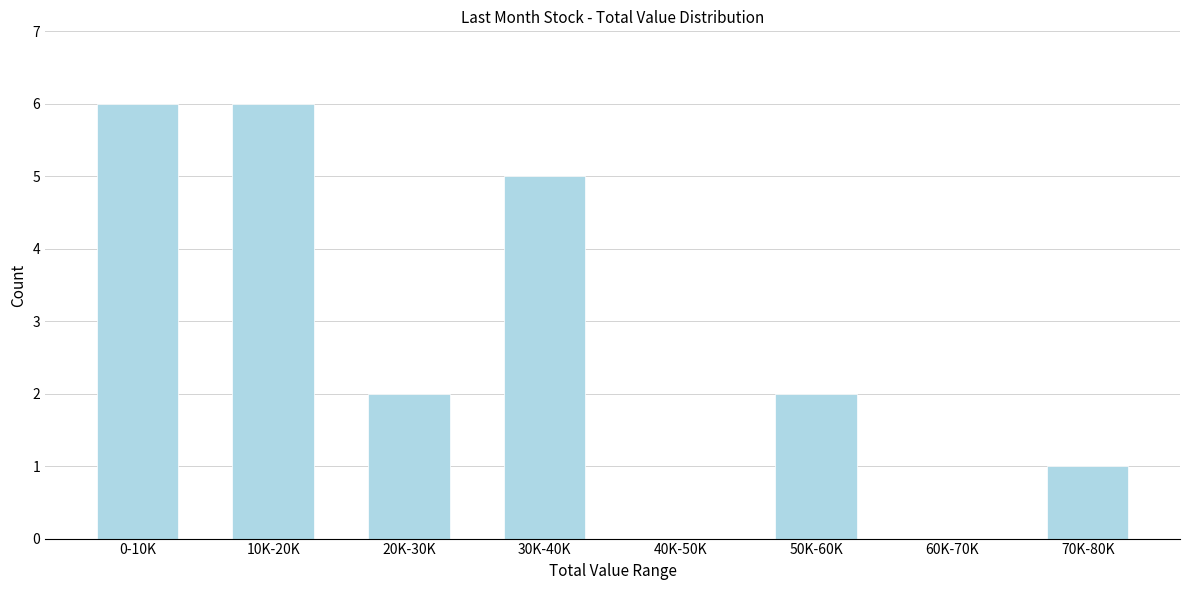

Reading left to right, what are all the values shown in this chart?

0-10K=6	10K-20K=6	20K-30K=2	30K-40K=5	40K-50K=0	50K-60K=2	60K-70K=0	70K-80K=1